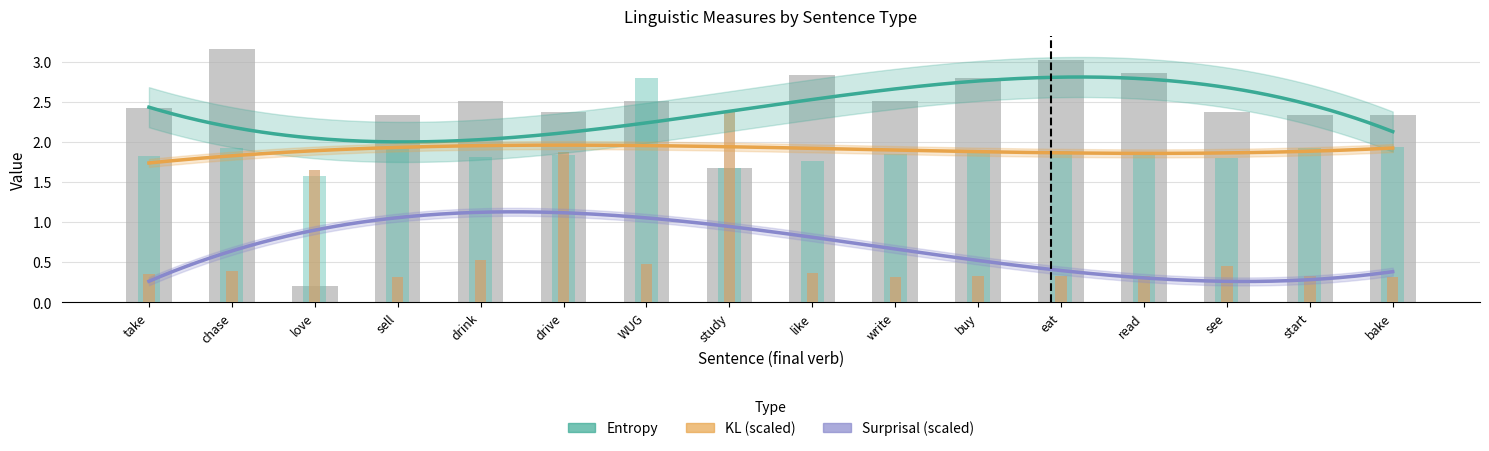

List the series in order of their peak value, highest first.

Entropy, KL, Surprisal